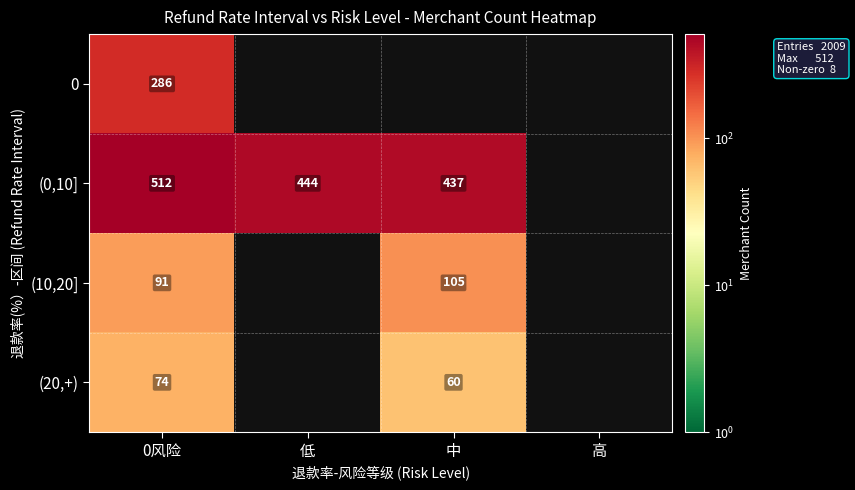

Is the value of (20,+) at 0风险 greater than the value of (10,20] at 0风险?

No